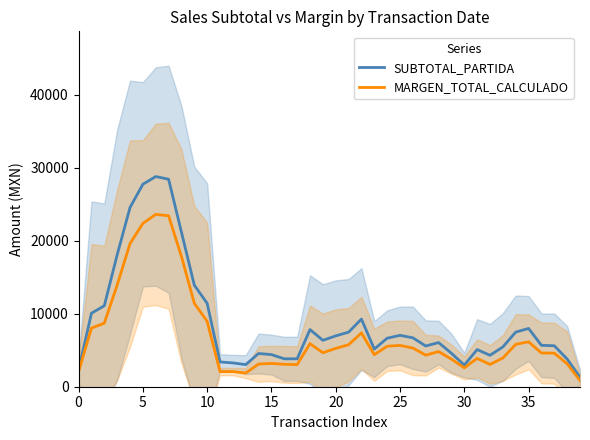

What is the highest value of the MARGEN_TOTAL_CALCULADO series?

23609.3